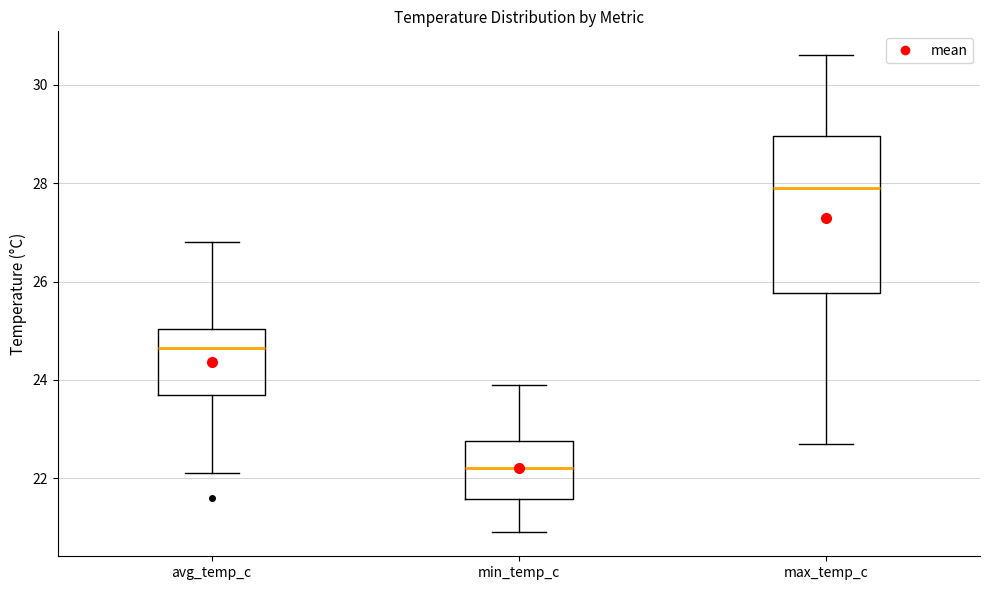

Which box's median line is the lowest?

min_temp_c